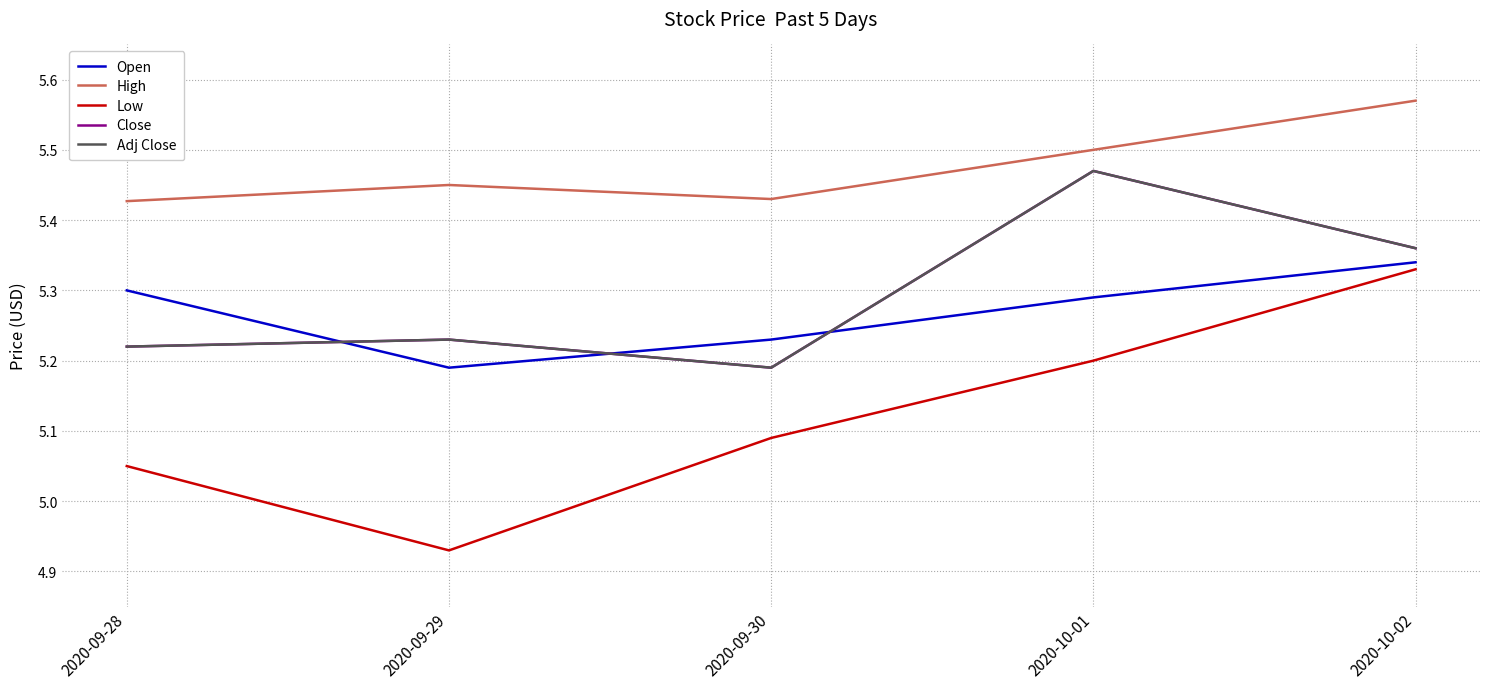

At which category is the sum across all series the highest?

2020-10-02